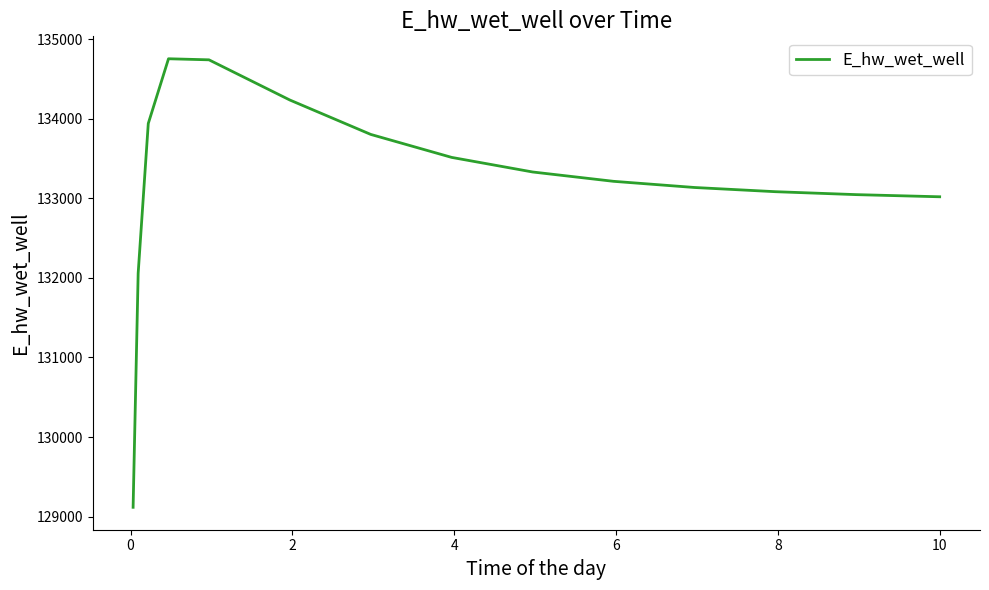

What is the difference between the maximum and minimum values?

5636.3